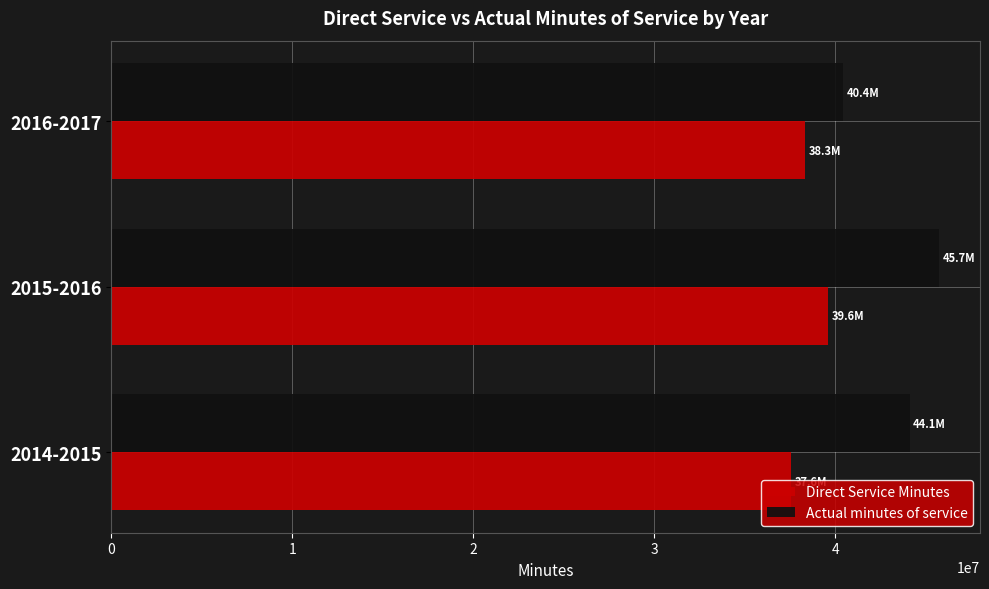

Rank the series by their average value, from lowest to highest.

Direct Service Minutes, Actual minutes of service